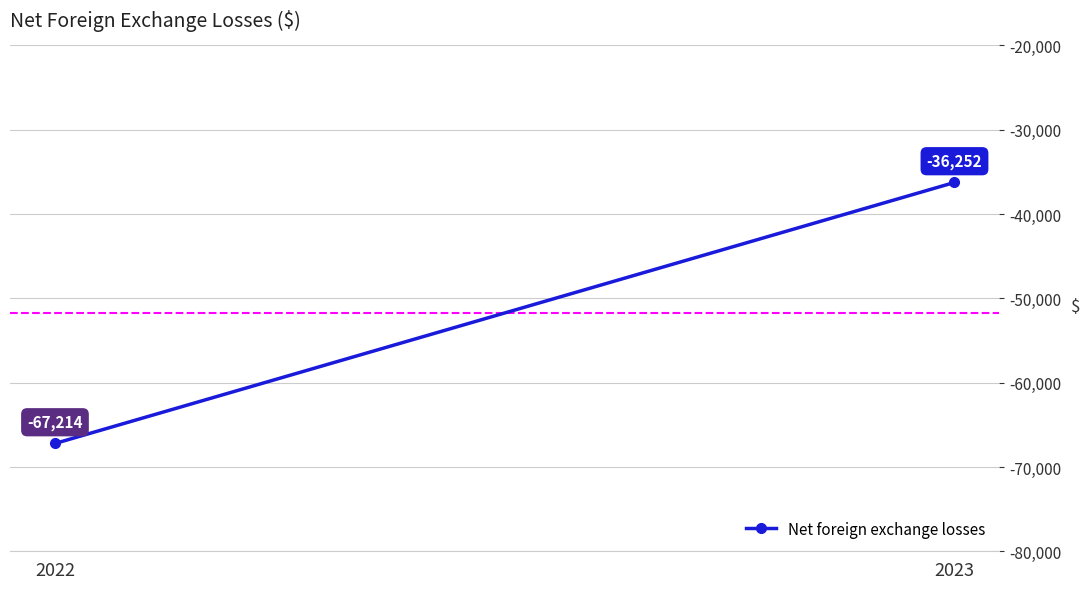

How many lines are shown in the chart?

1